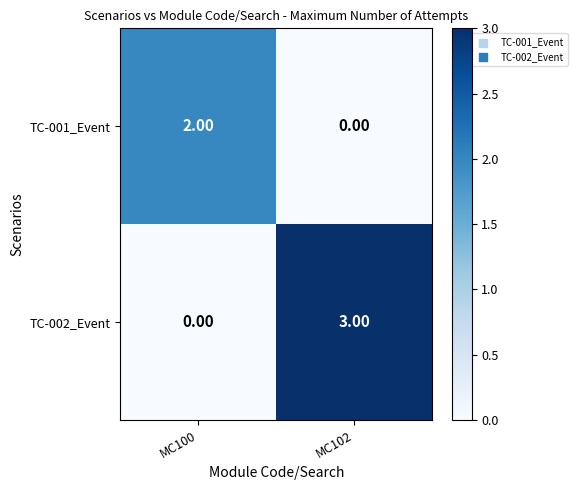

Is the value of TC-001_Event at MC102 greater than the value of TC-002_Event at MC102?

No